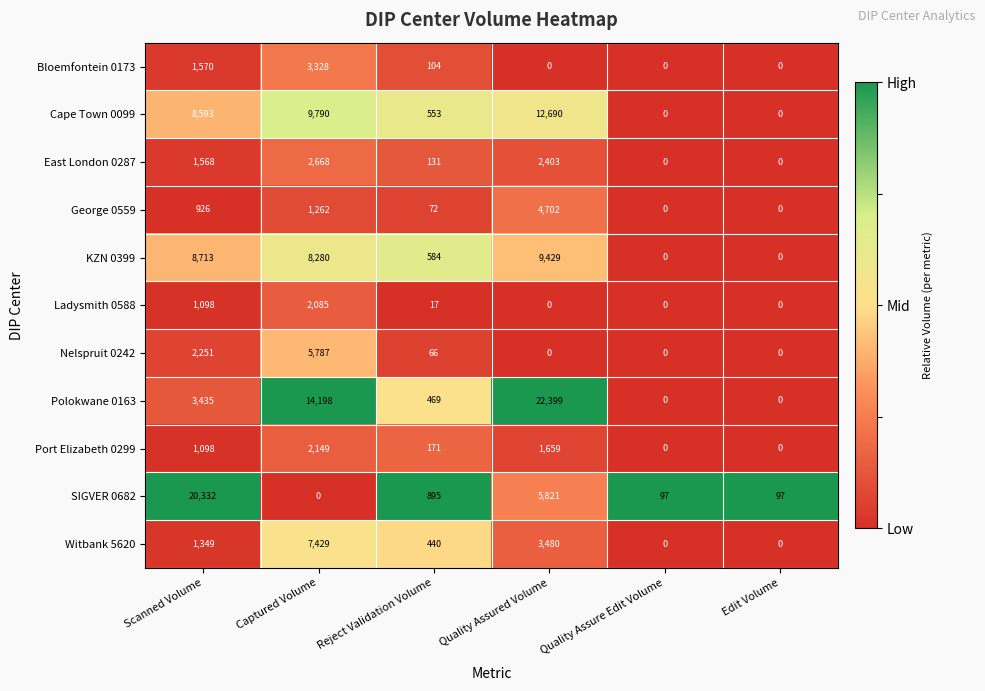

What is the spread (max minus min) of values at Captured Volume?

14198